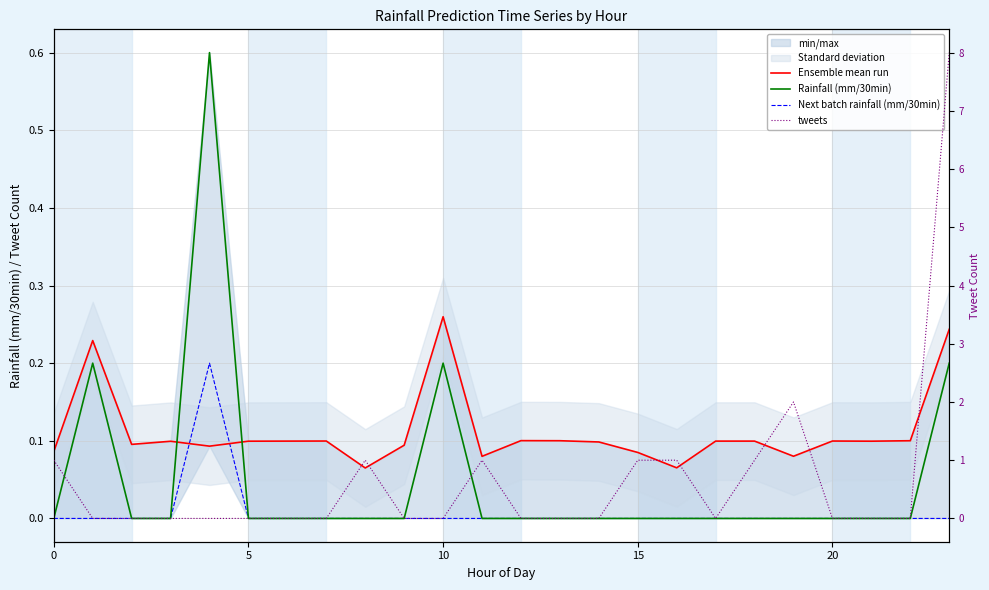

The value of Ensemble mean run at 20 is 0.0. True or false?

False